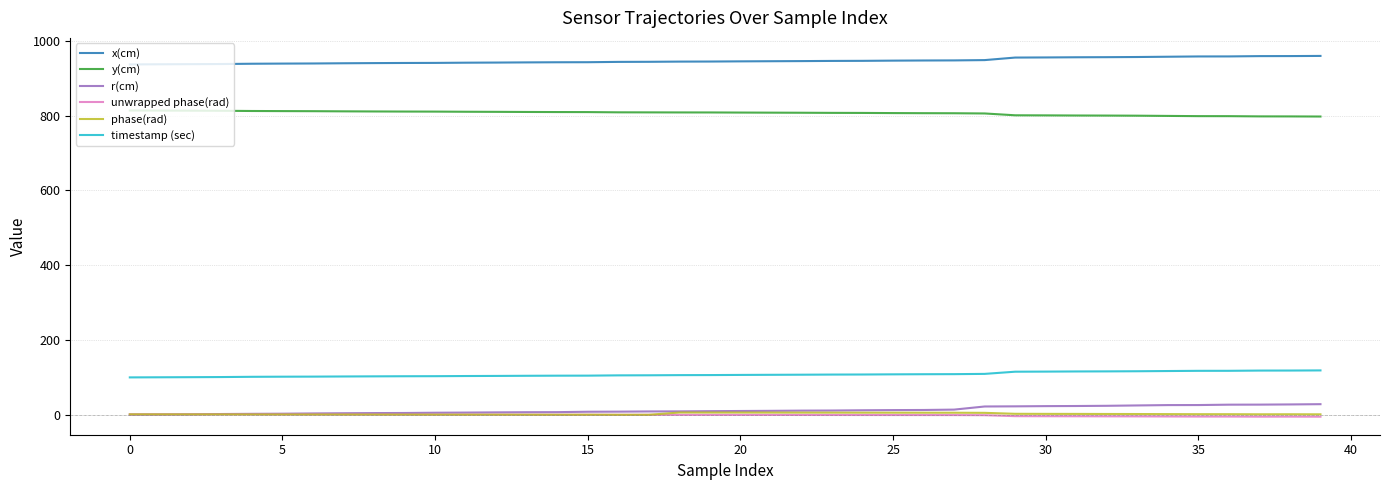

What is the average value of the phase(rad) series?

2.5